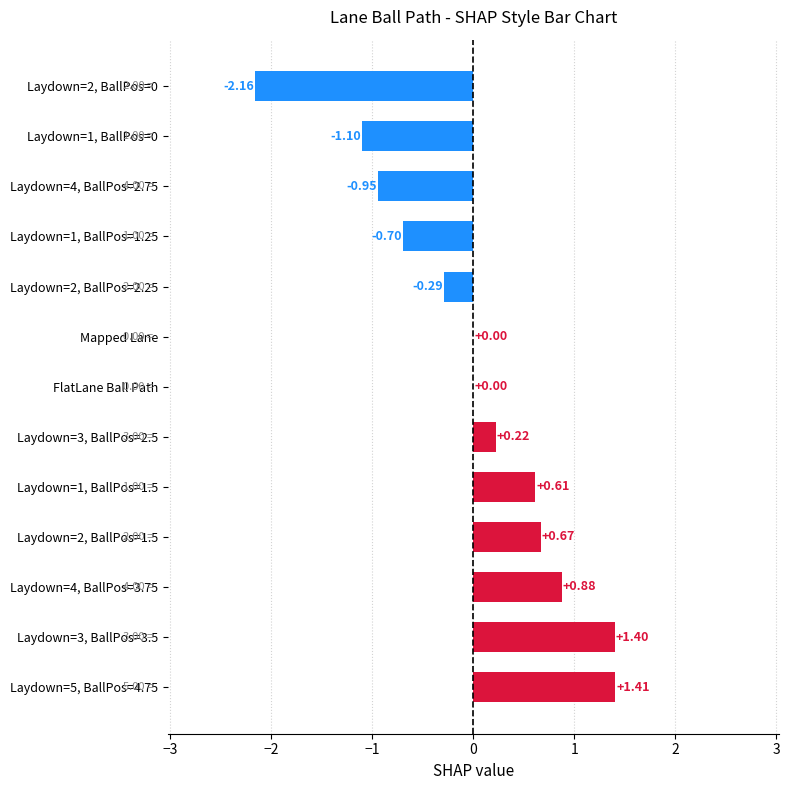

What is the change in value from Laydown=1, BallPos=1.5 to FlatLane Ball Path?

-0.6